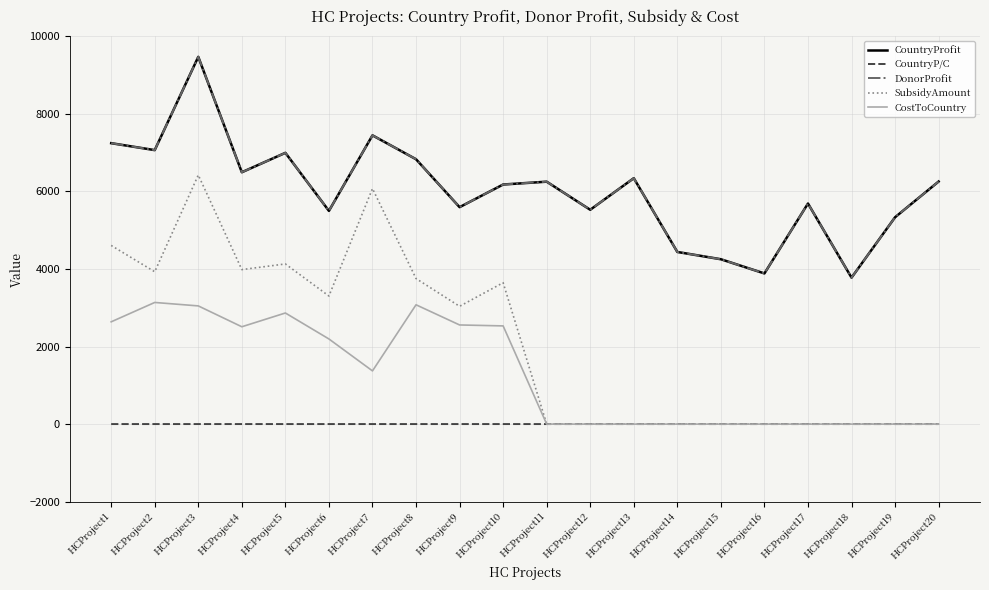

What is the sum of the CostToCountry values at HCProject3 and HCProject13?

3047.9